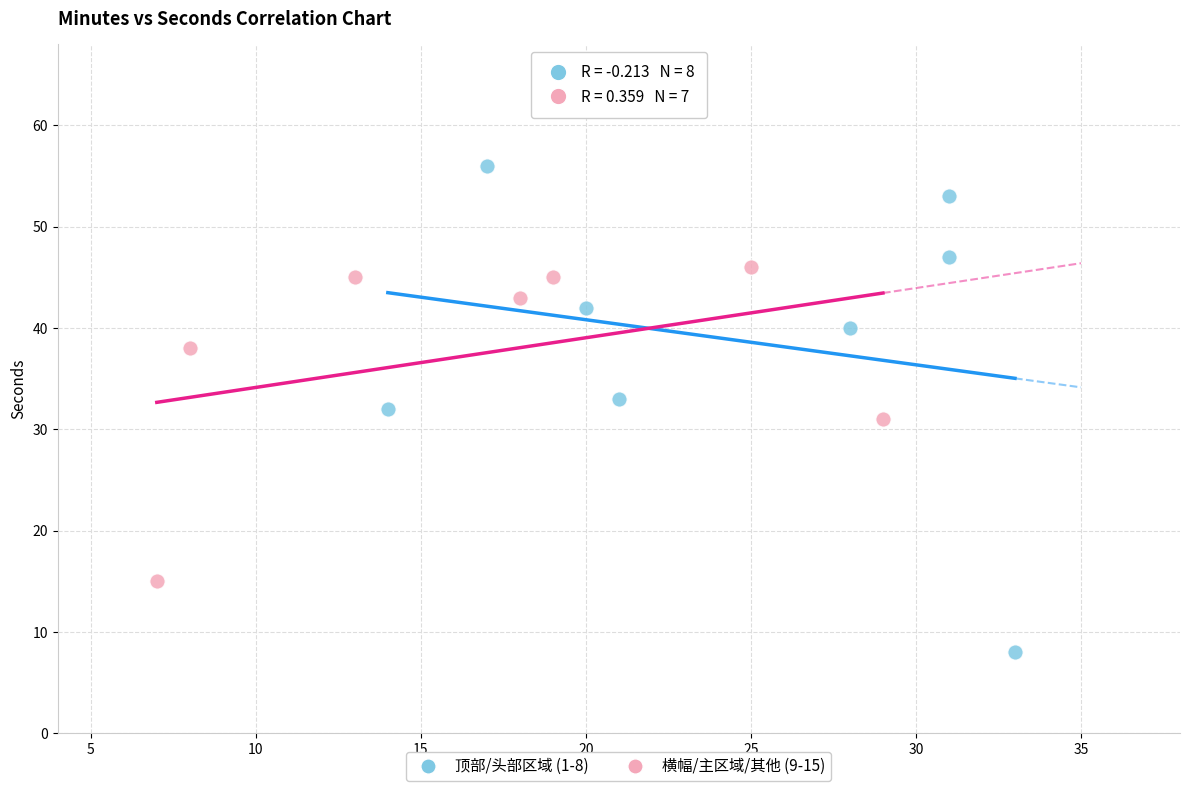

Which series has the widest spread of Y values?

顶部/头部区域 (1-8)